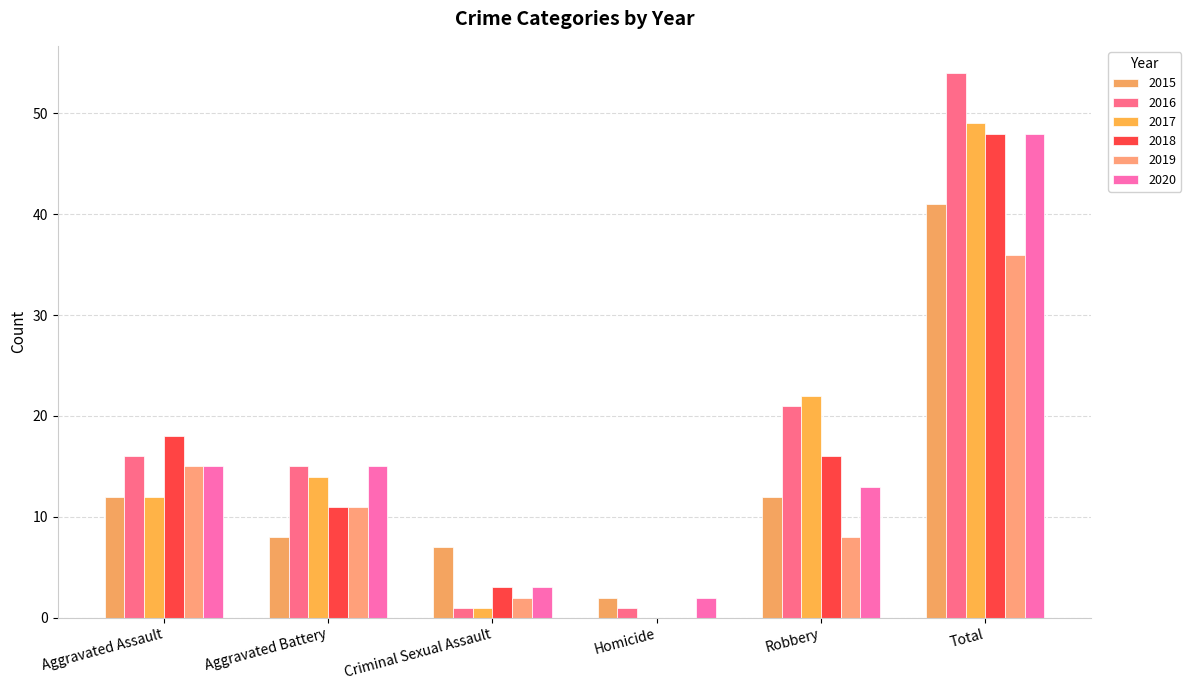

The value of 2018 at Robbery is 16. True or false?

True